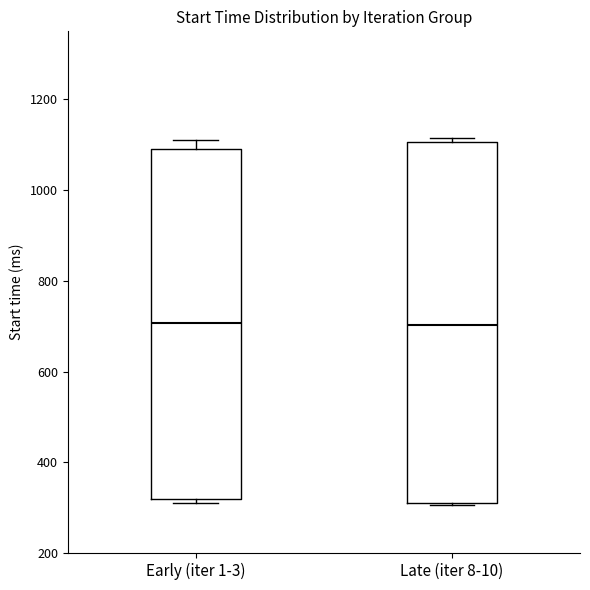

Reading left to right, transcribe this box plot: for each box, give where its median line is, the range the box spans, and where its two whiskers end, as read against the y-axis. The values are not printed on the chart, so give them approximately, as read against the axis.

Early (iter 1-3): median 700, box 320 to 1100, whiskers 300 to 1120
Late (iter 8-10): median 700, box 300 to 1100, whiskers 300 to 1120